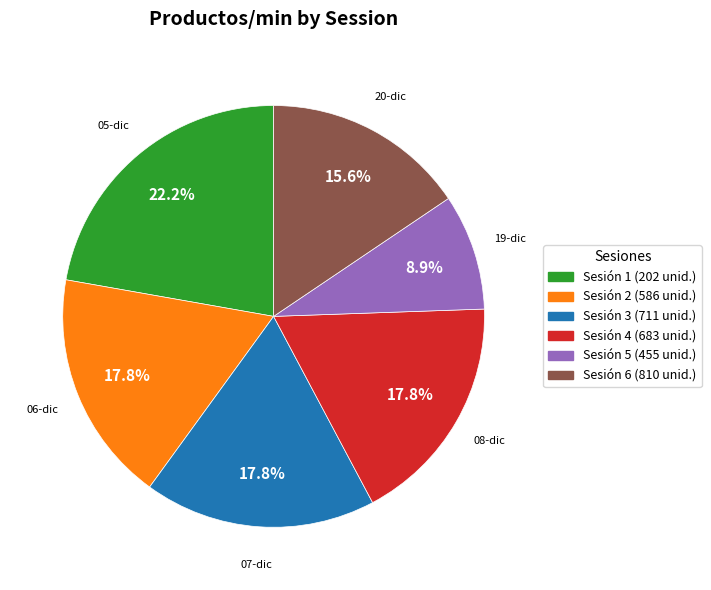

What is the ratio of the value at Sesión 6 (810 unid.) to the value at Sesión 1 (202 unid.)?

0.7